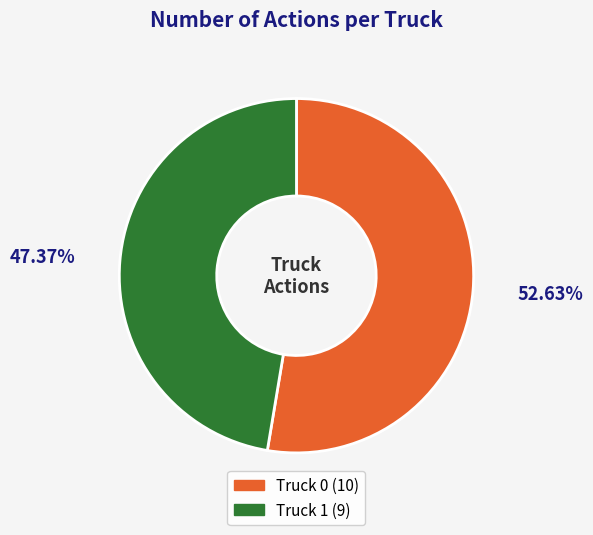

To the nearest percent, what is the combined percentage of Truck 0 and Truck 1?

100%